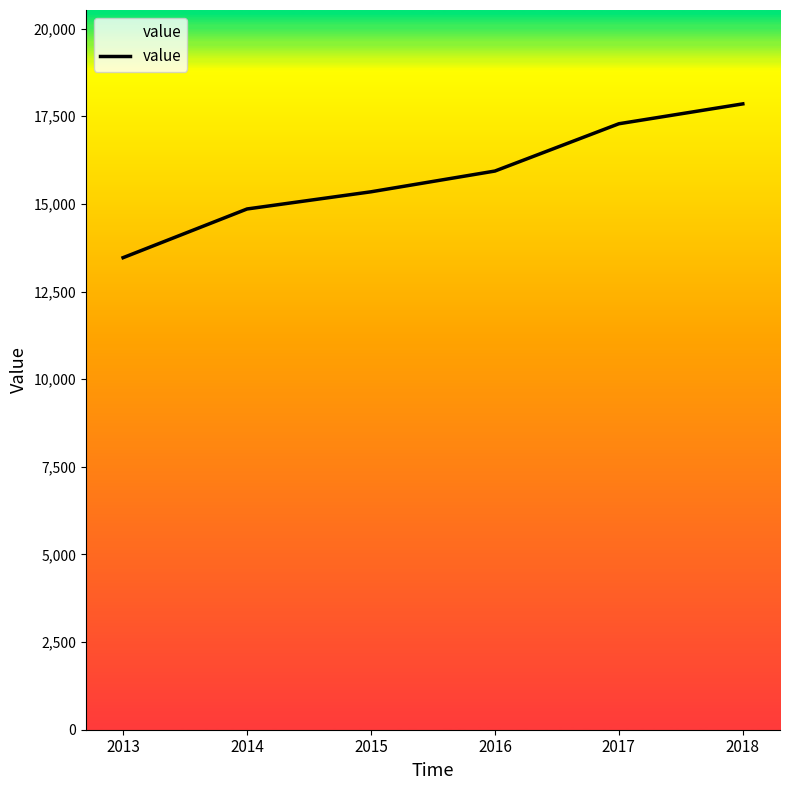

Does the chart have visible grid lines?

No